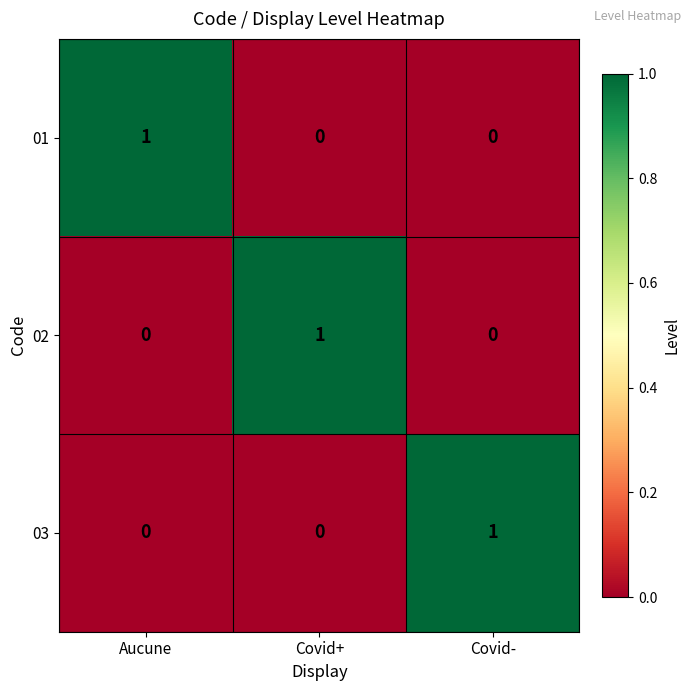

Reading right to left, transcribe all the data shown in this chart.

01: 0	0	1
02: 0	1	0
03: 1	0	0